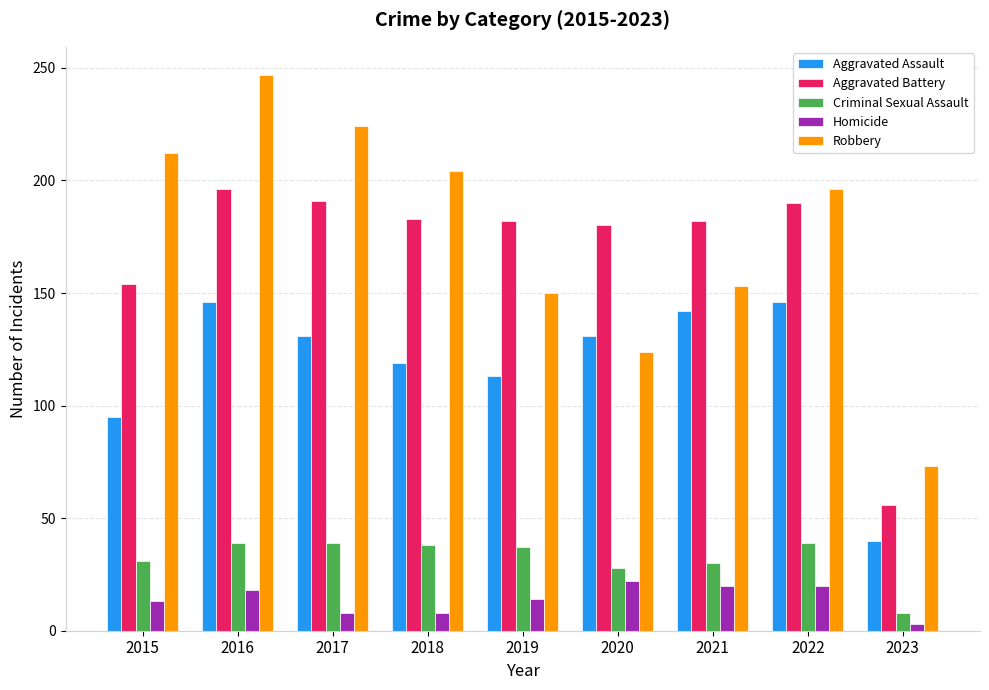

The Aggravated Assault series shows 131 at 2020. True or false?

True